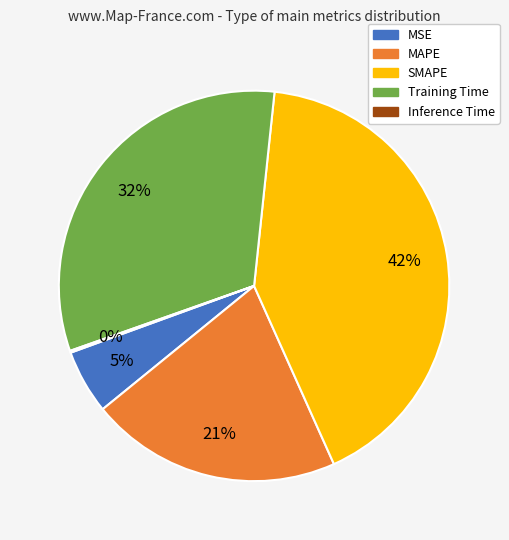

Which category has the biggest portion of the pie?

SMAPE